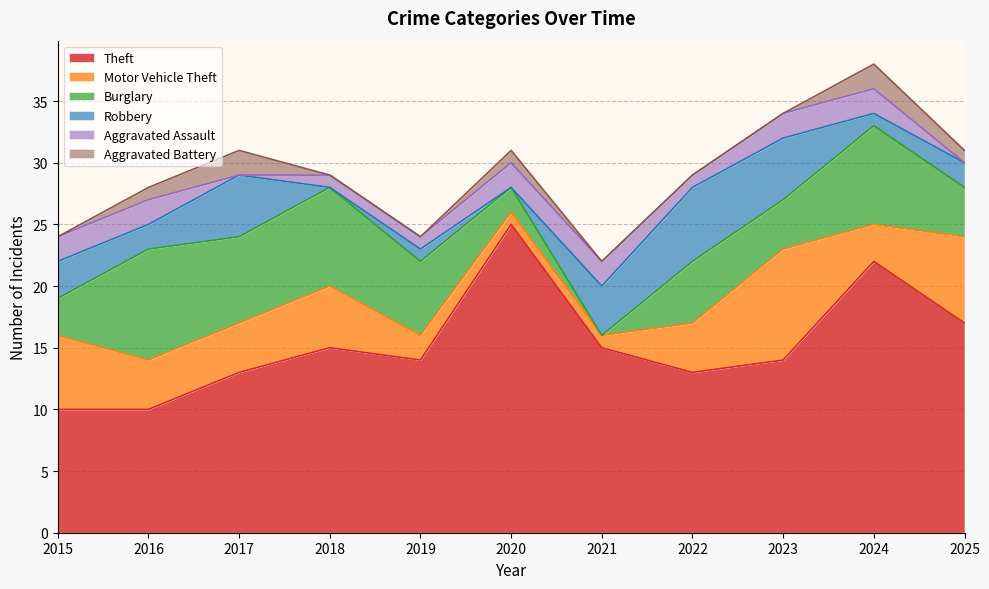

How many Aggravated Assault values are between 1 and 2?

9